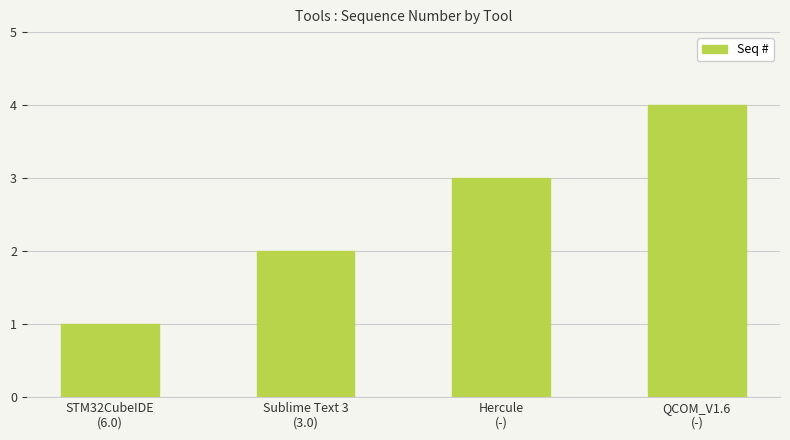

Reading left to right, list all the values displayed in this chart.

STM32CubeIDE
(6.0)=1	Sublime Text 3
(3.0)=2	Hercule
(-)=3	QCOM_V1.6
(-)=4